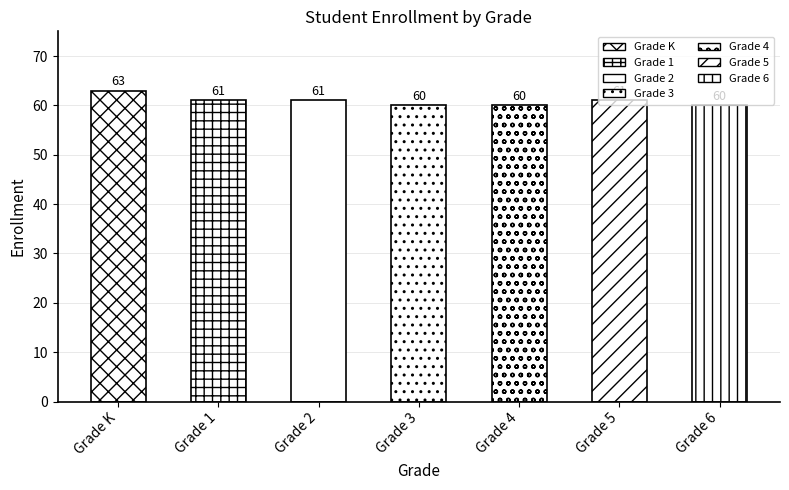

What is the label of the 6th bar from the right?

Grade 1